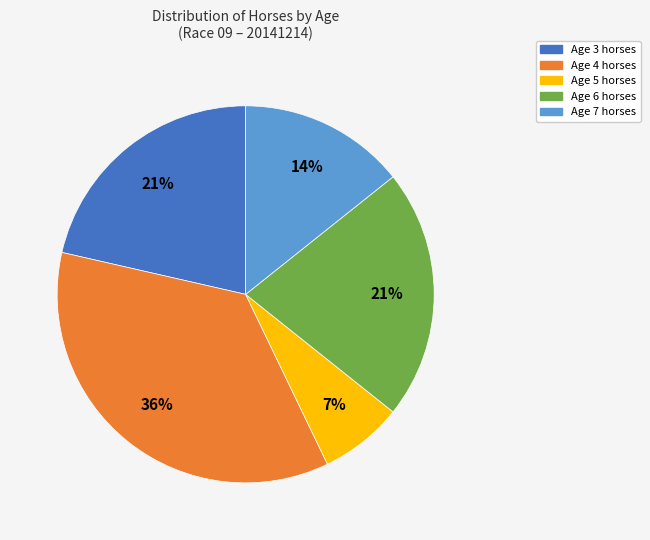

Between Age 4 and Age 5, which is larger?

Age 4